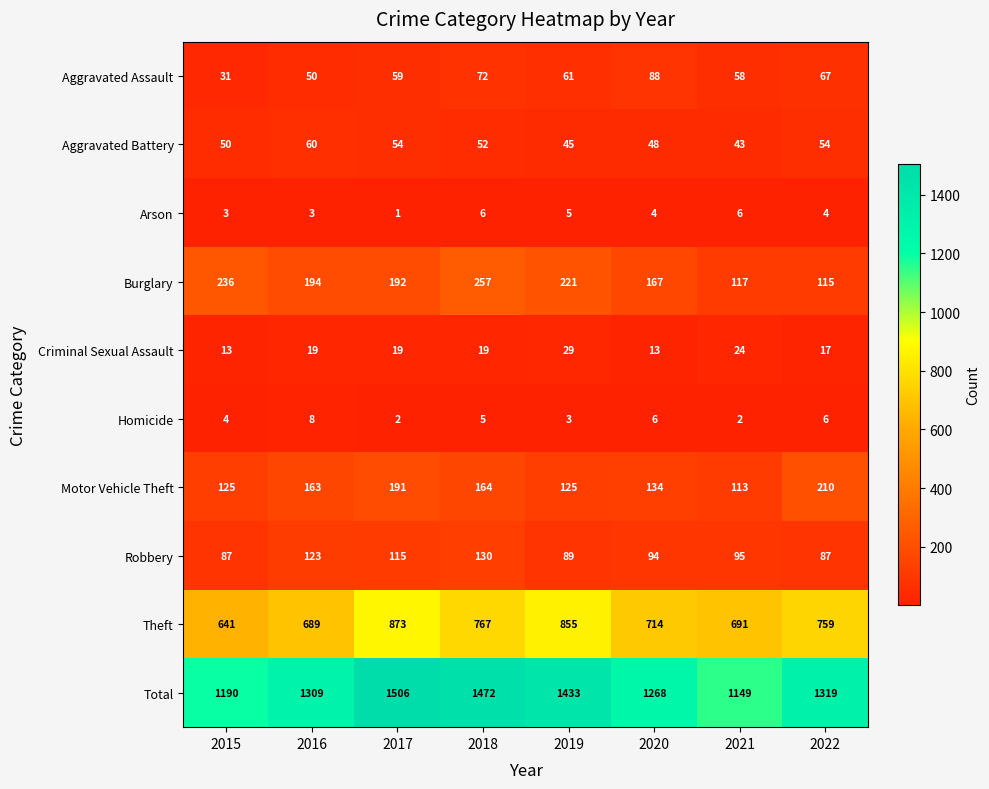

At which category does the chart reach its peak across all series?

2017